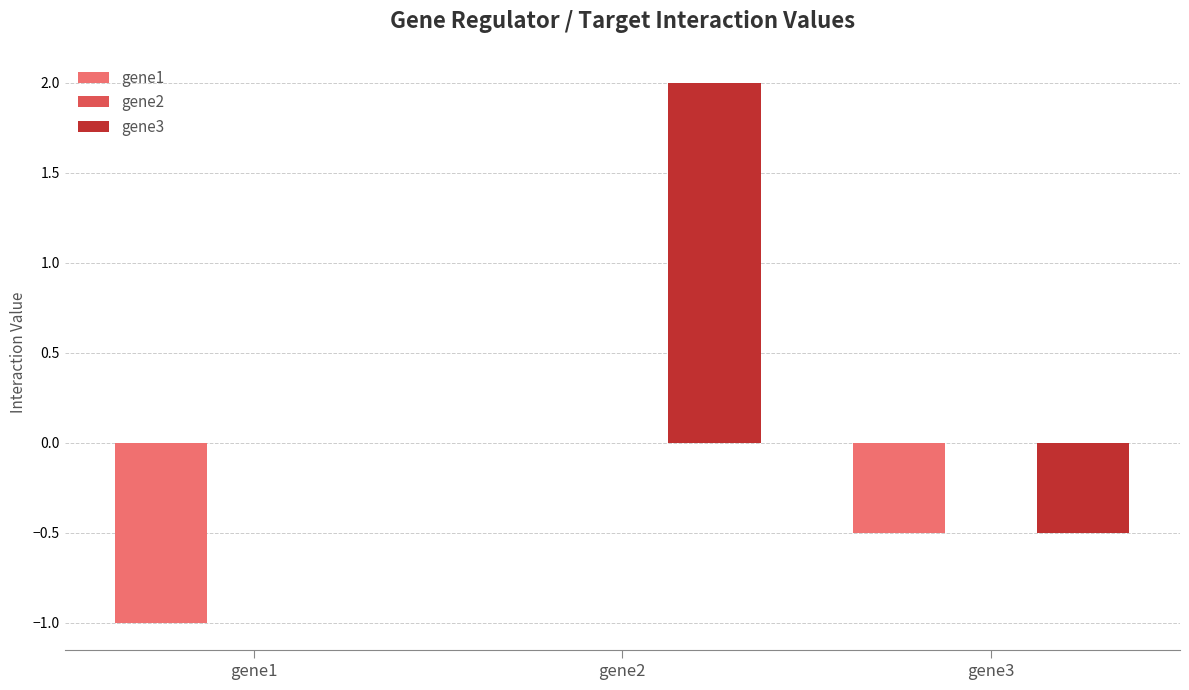

Count the number of categories in the chart.

3